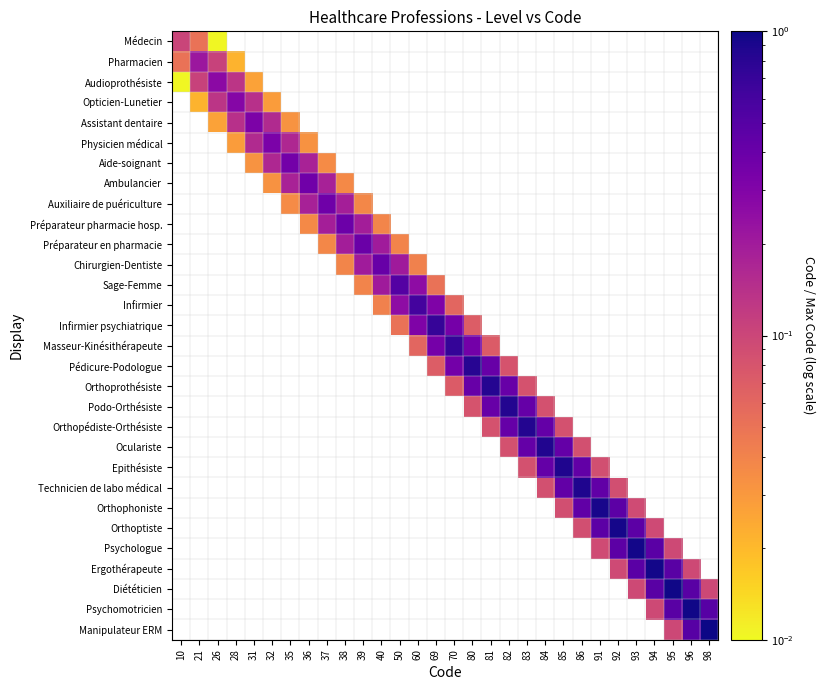

At which category does the chart reach its peak across all series?

98